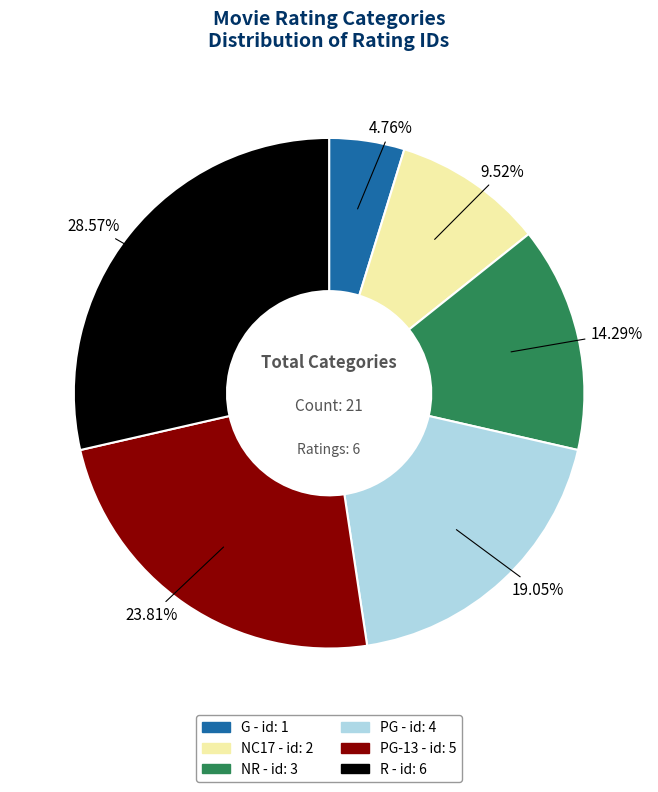

How many segments does this pie chart have?

6